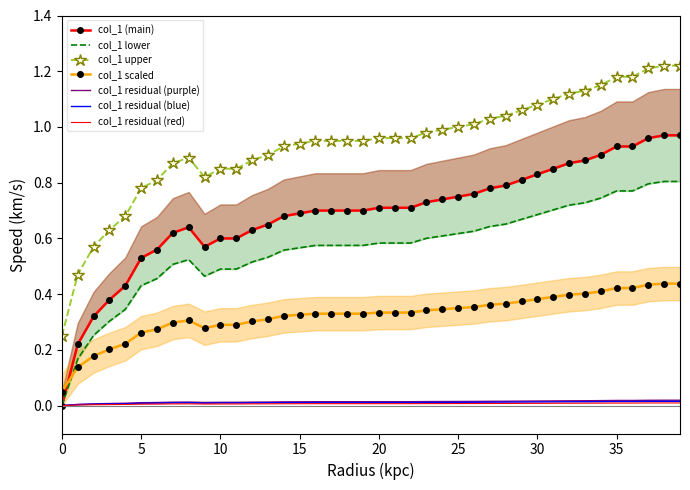

True or false: the data has more than 0 interior local peaks.

True